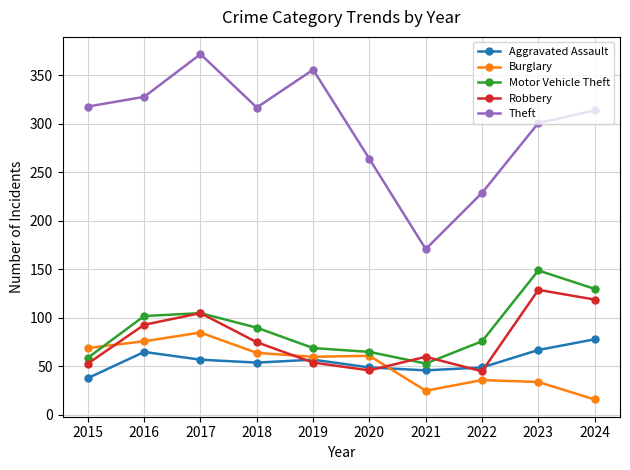

What is the difference between the maximum and minimum values in the Aggravated Assault series?

40